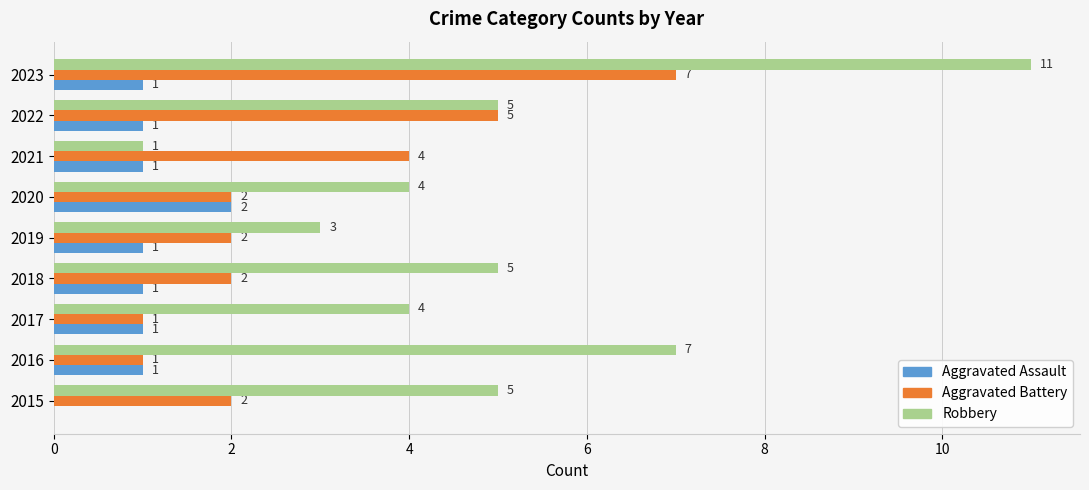

The Robbery series shows 4 at 2017. True or false?

True